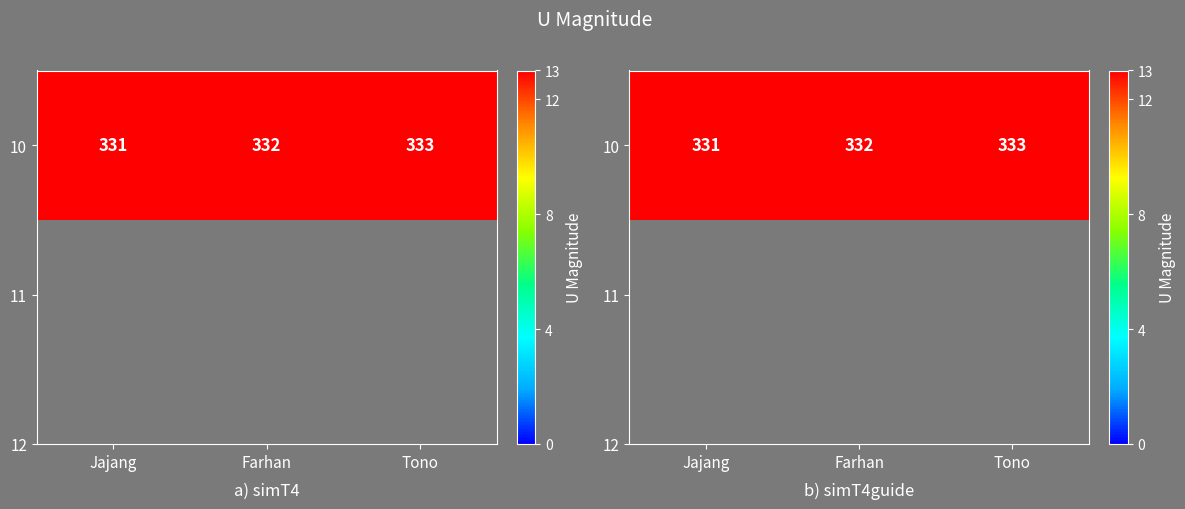

What is the change in value from Jajang to Farhan?

+1